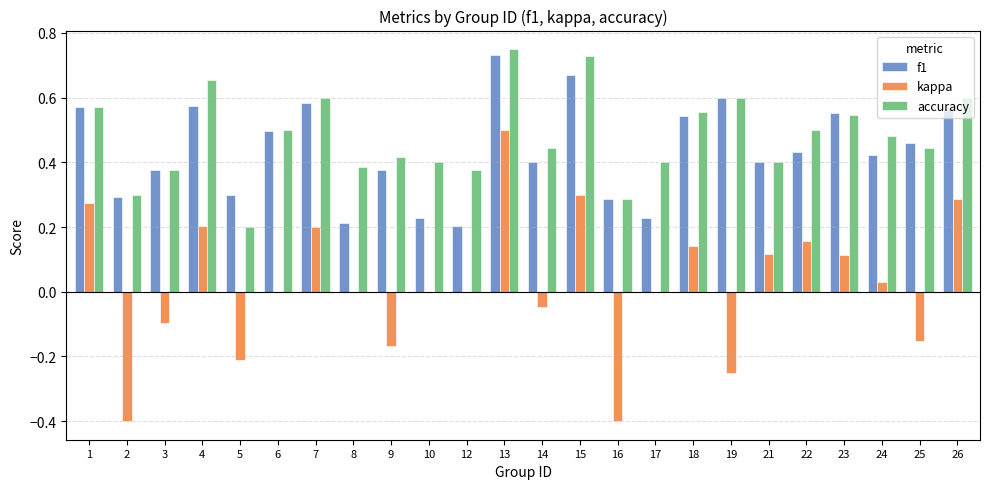

The value of f1 at 16 is 0.2. True or false?

False